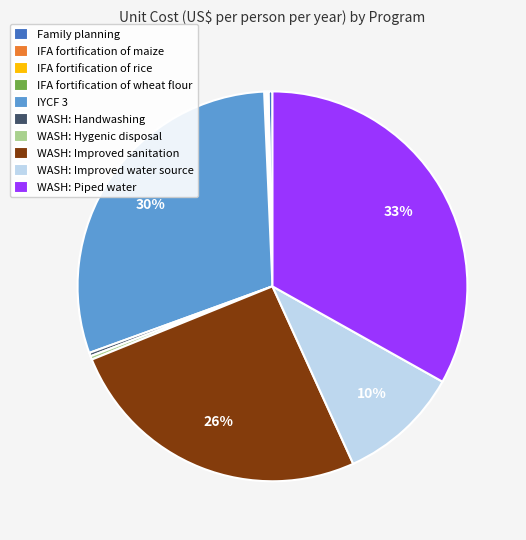

To the nearest percent, what portion does WASH: Piped water represent?

33%